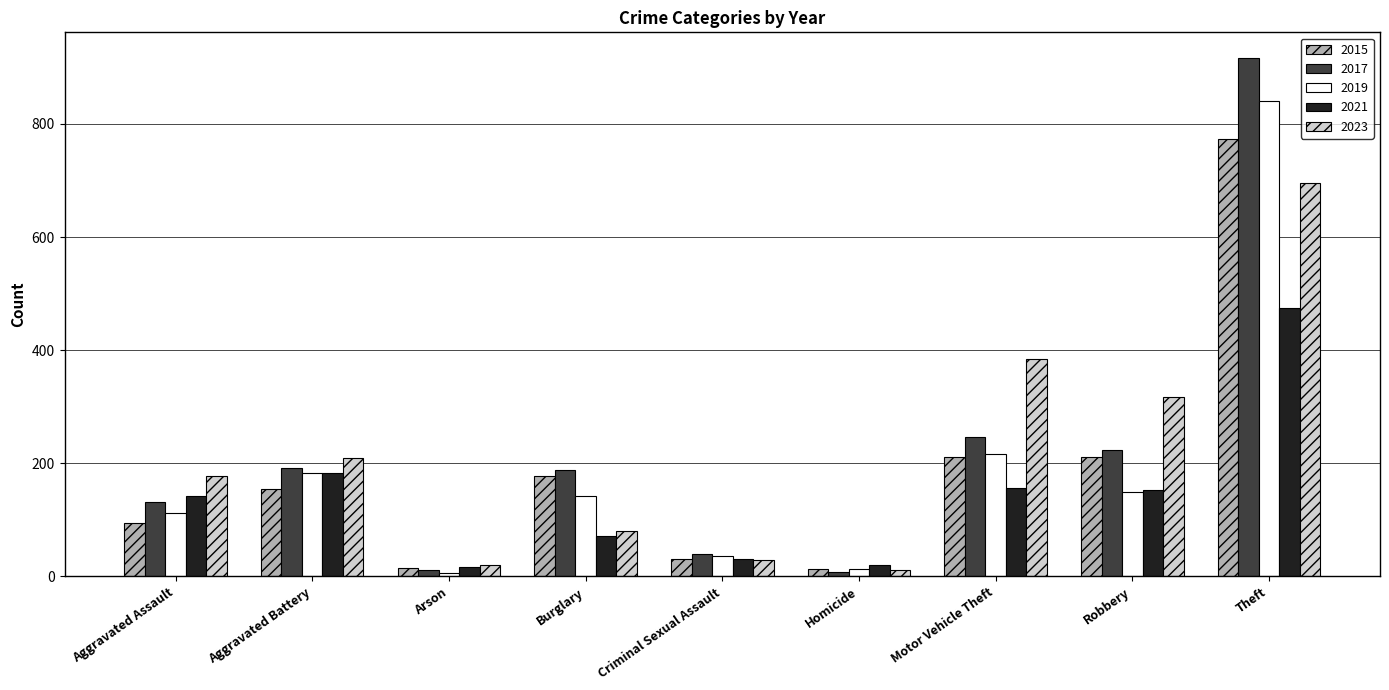

What is the spread (max minus min) of values at Aggravated Assault?

82